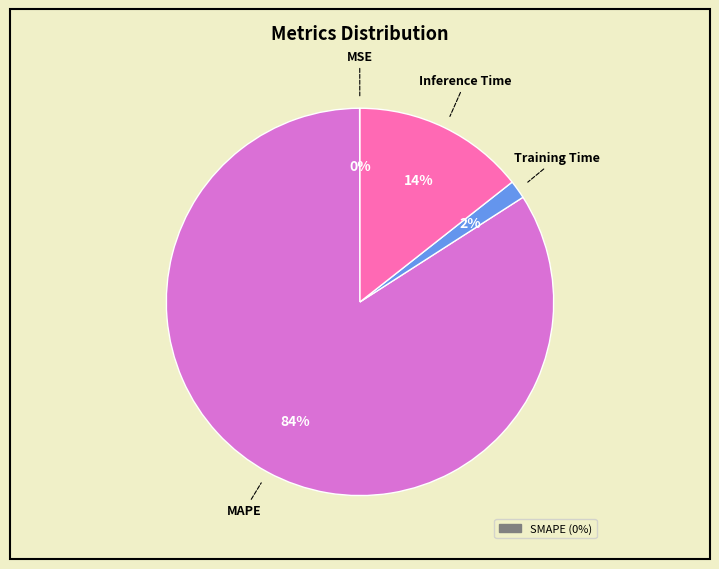

Is there a majority slice in this chart?

Yes